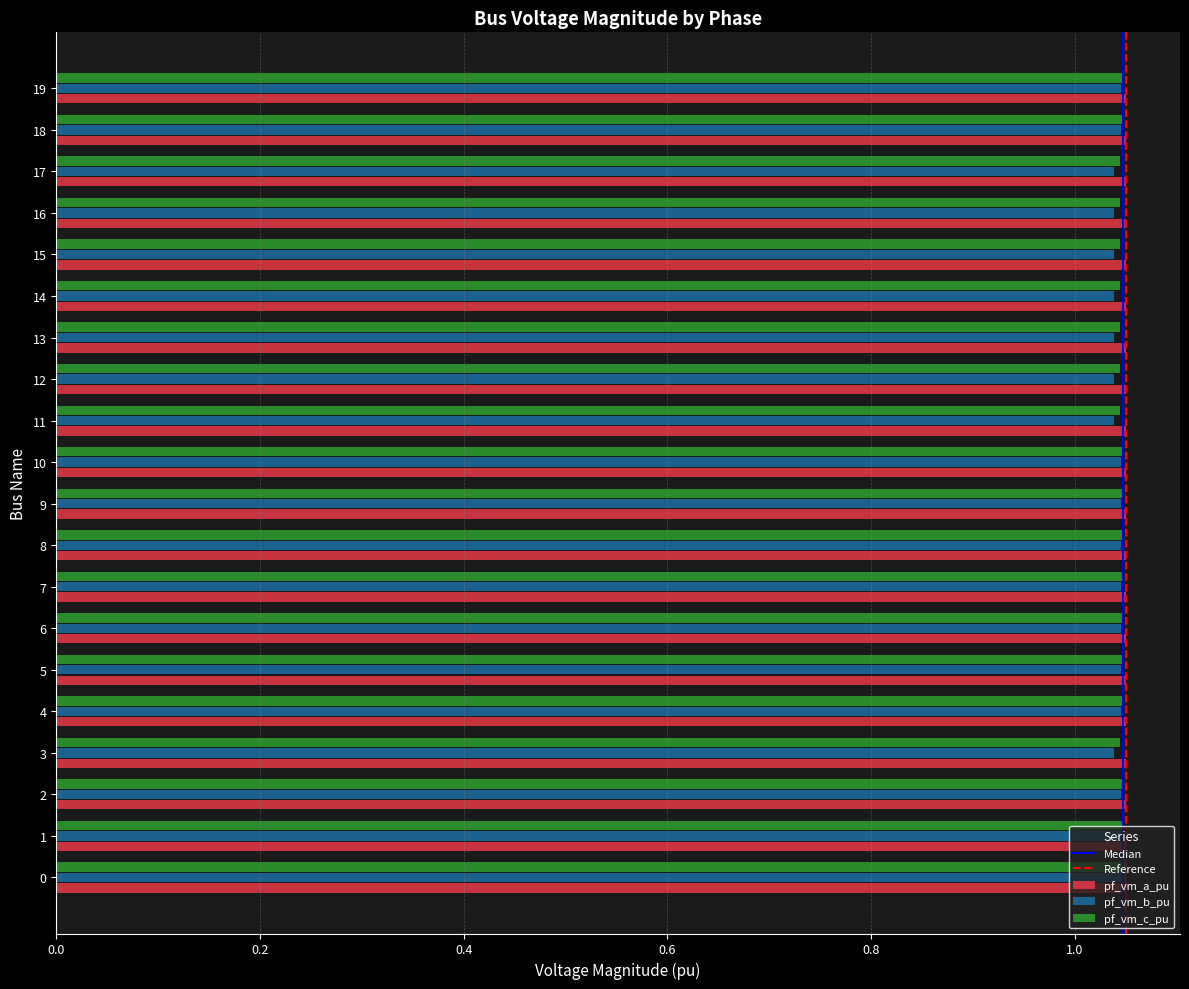

What is the total value across all series at 6?

3.1